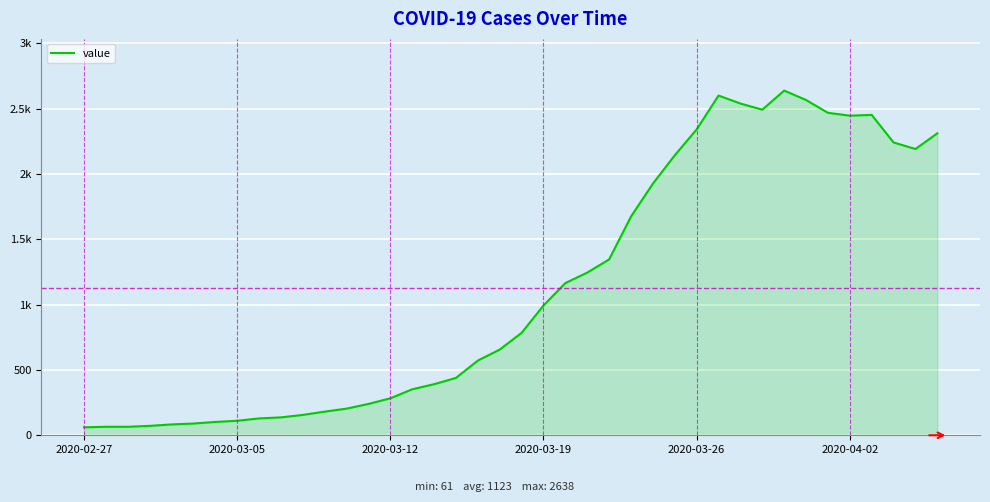

Does the chart have visible grid lines?

Yes